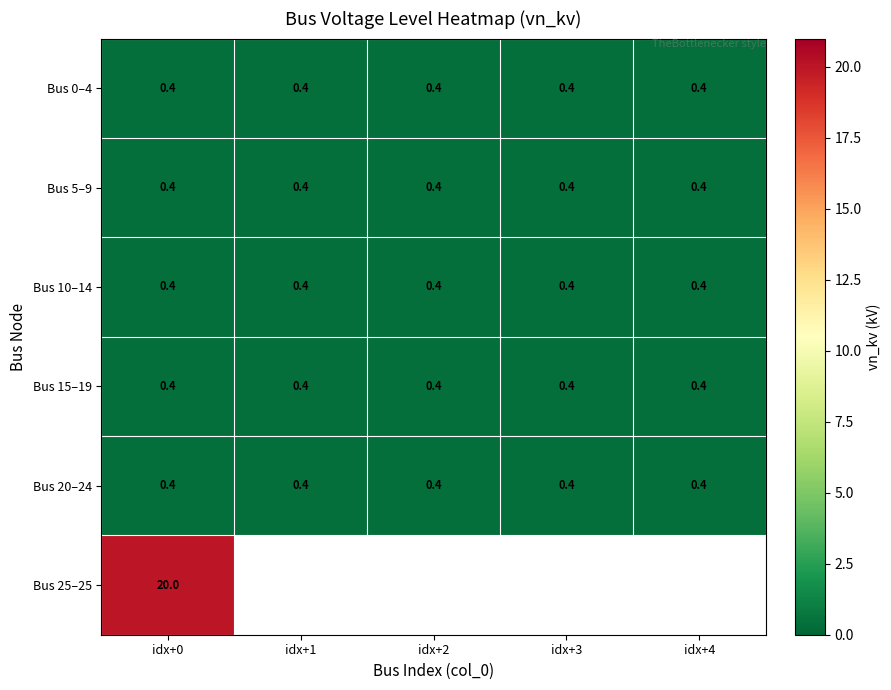

What value does the Bus 15–19 series have at idx+4?

0.4